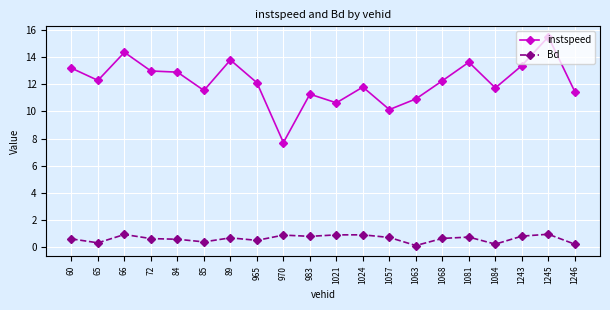

Which series has the largest total across all categories?

instspeed